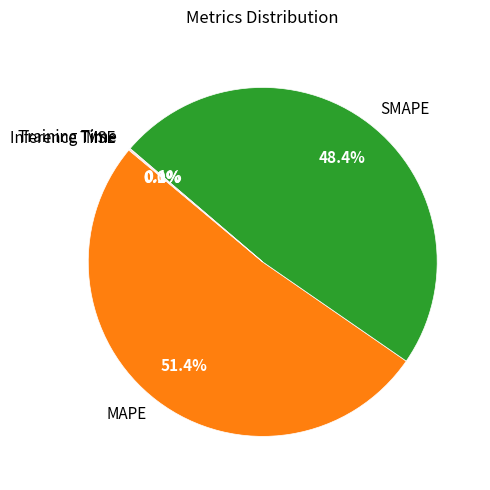

To the nearest percent, what is the average slice percentage?

20%